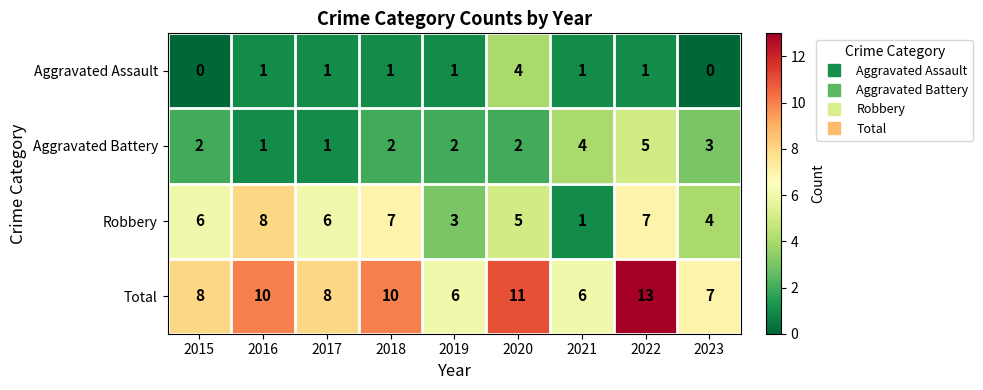

What is the average value of the Robbery series?

5